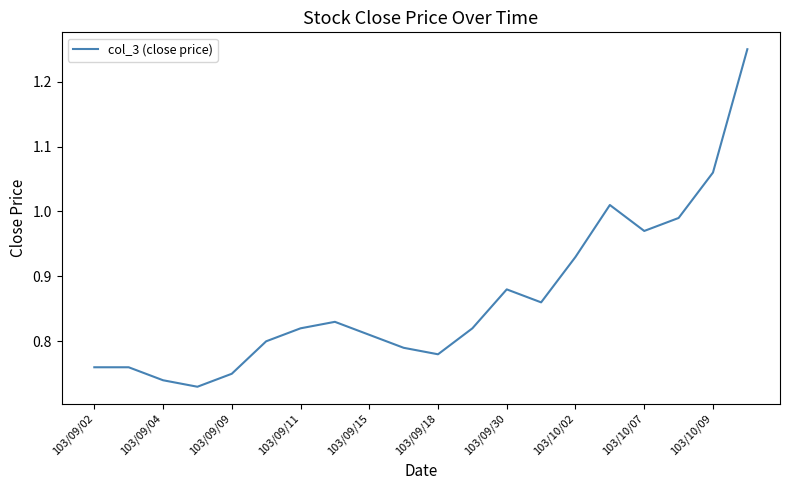

What is the difference between the maximum and minimum values?

0.5